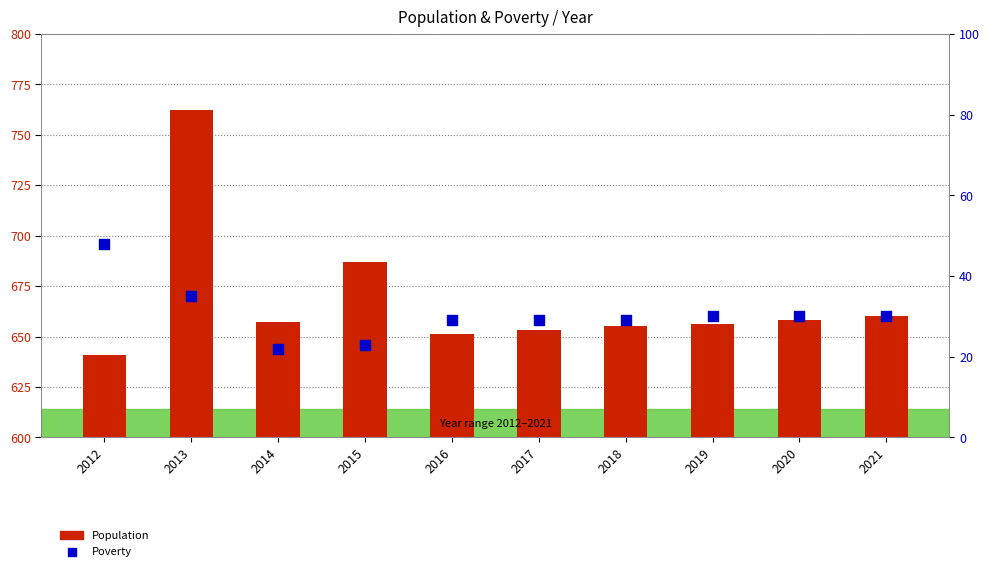

At which category is the sum across all series the highest?

2013